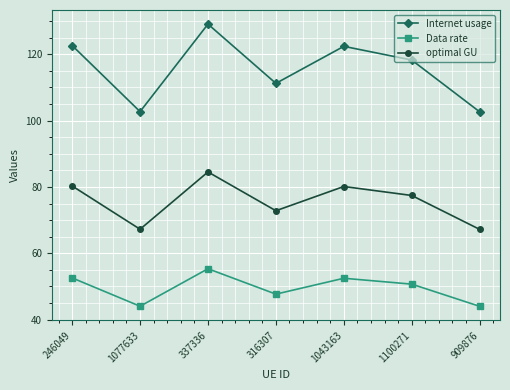

What is the sum of all Data rate values?

346.7